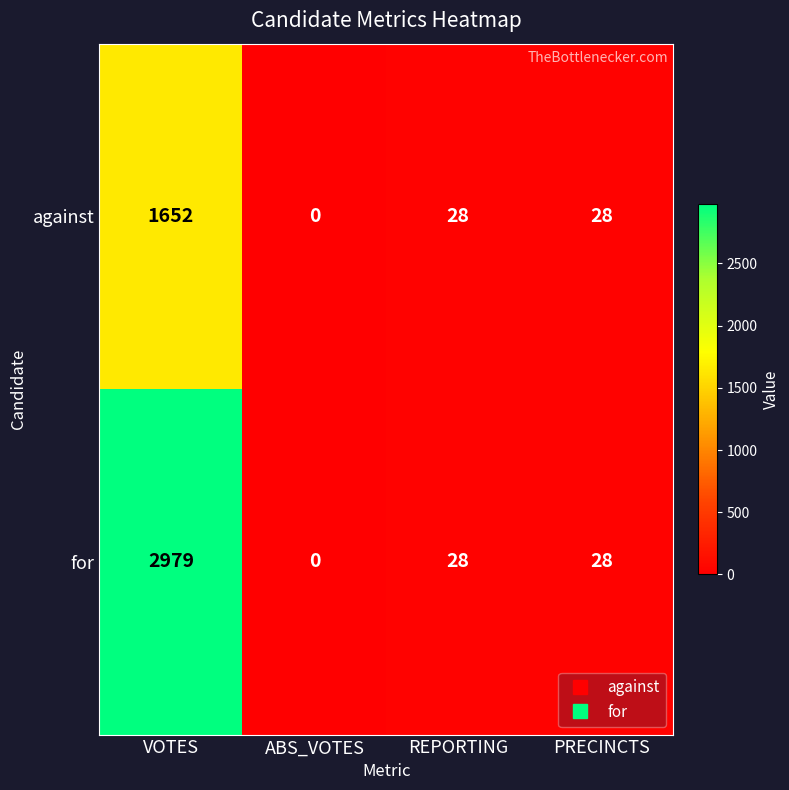

True or false: for has a value of 28 at REPORTING.

True